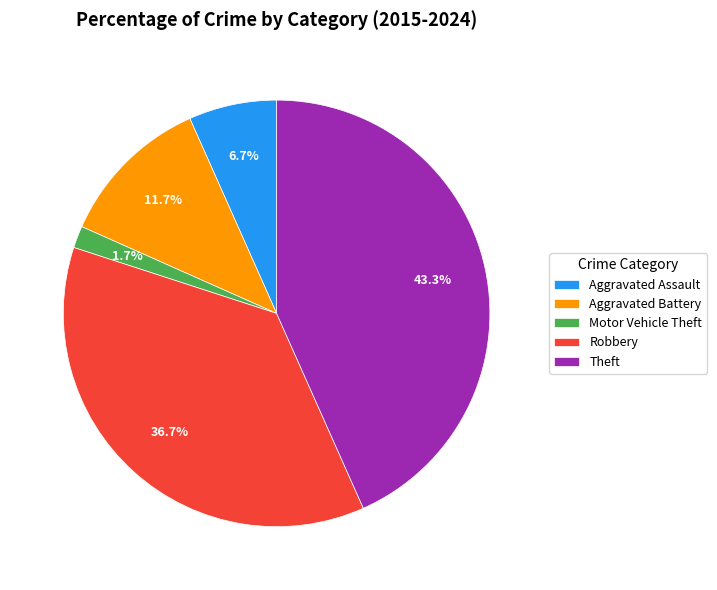

What is the largest slice in the pie chart?

Theft